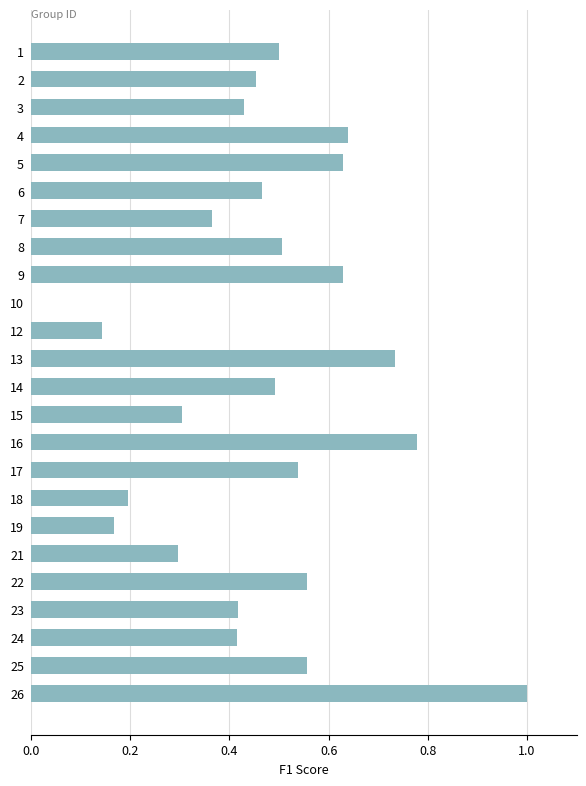

What is the change in value from 12 to 21?

+0.2